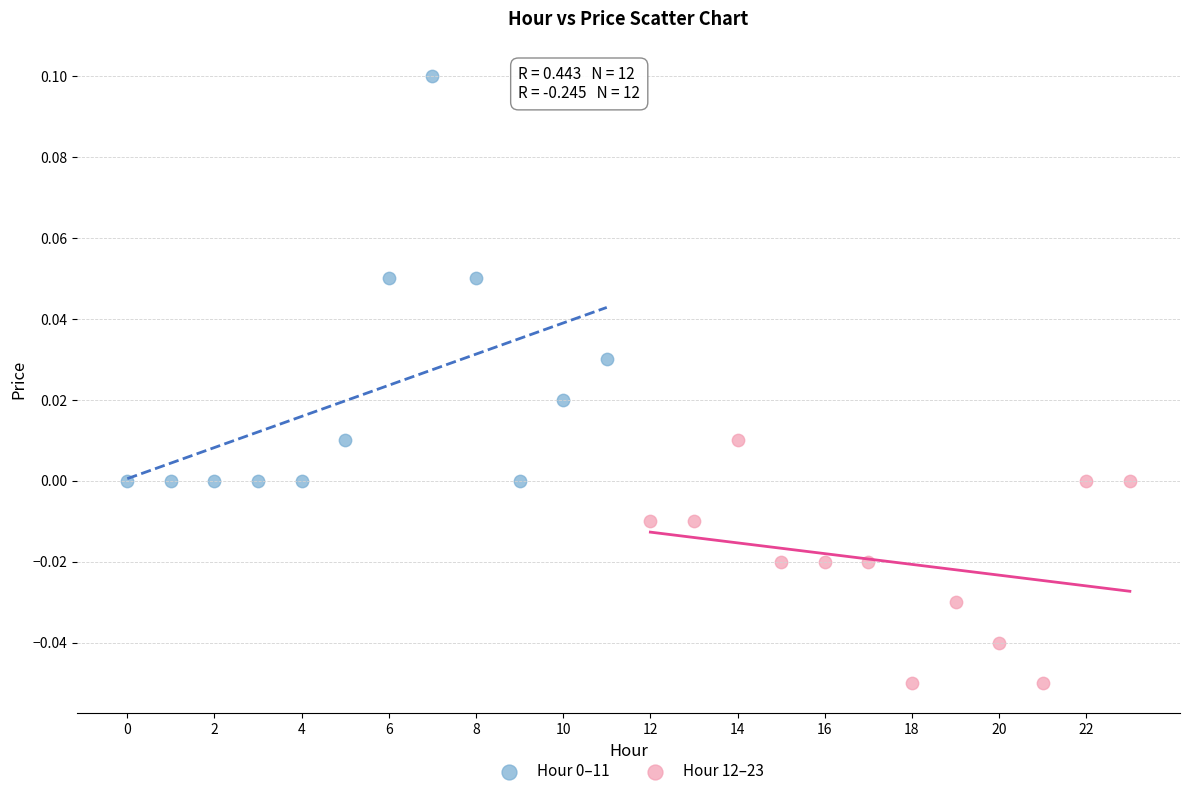

Which series contains the lowest Y value?

Hour 12–23